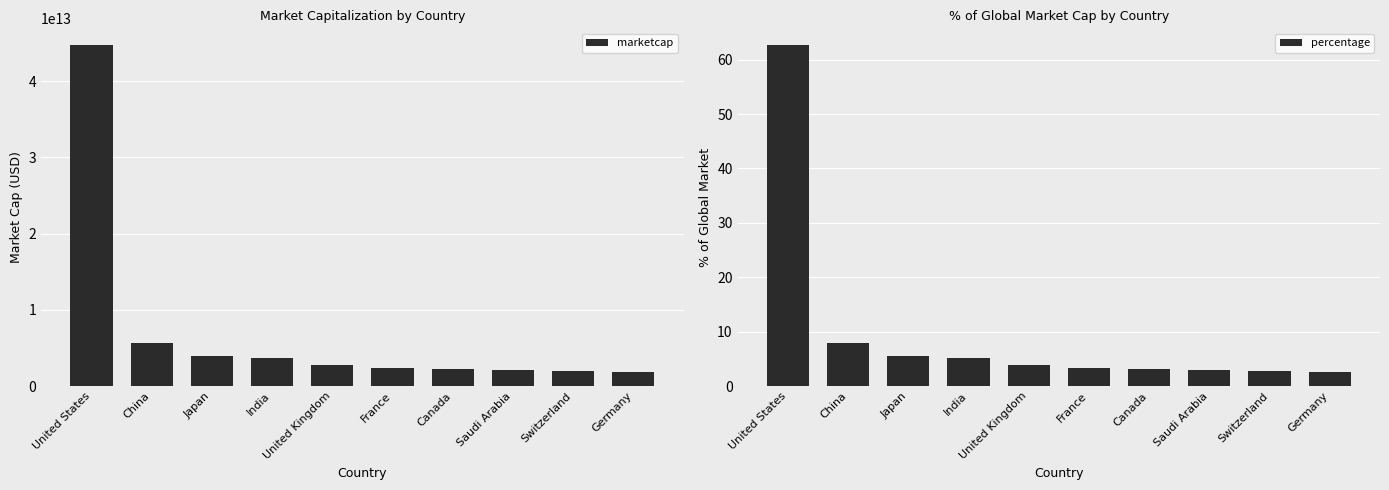

How many groups of bars are there?

10